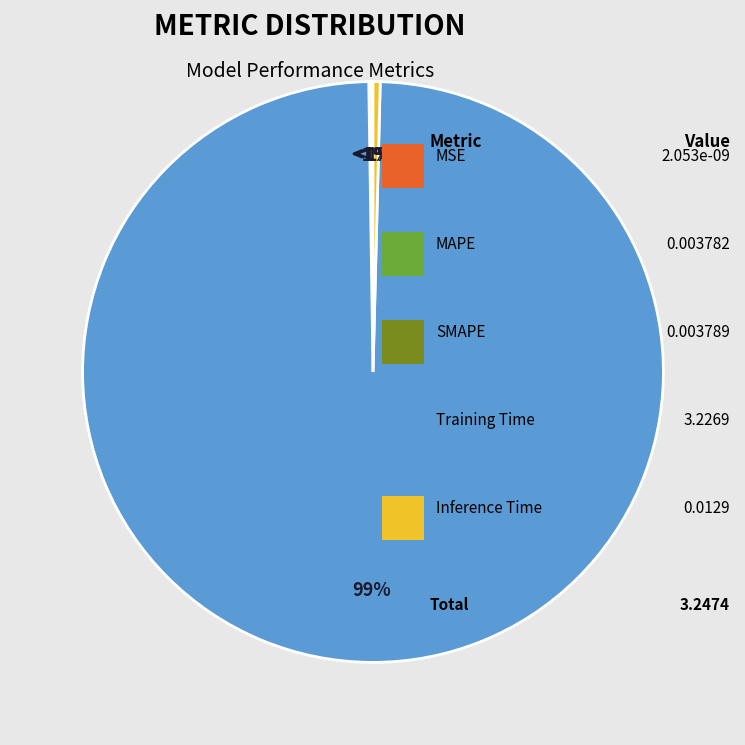

Which category accounts for the majority?

Training Time